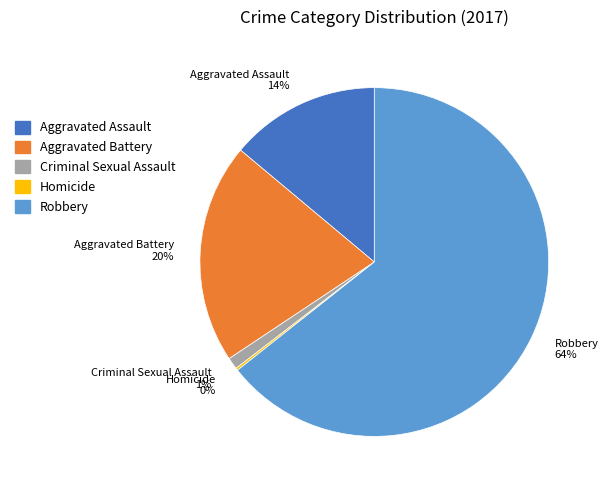

Which has a higher value, Criminal Sexual Assault or Aggravated Battery?

Aggravated Battery